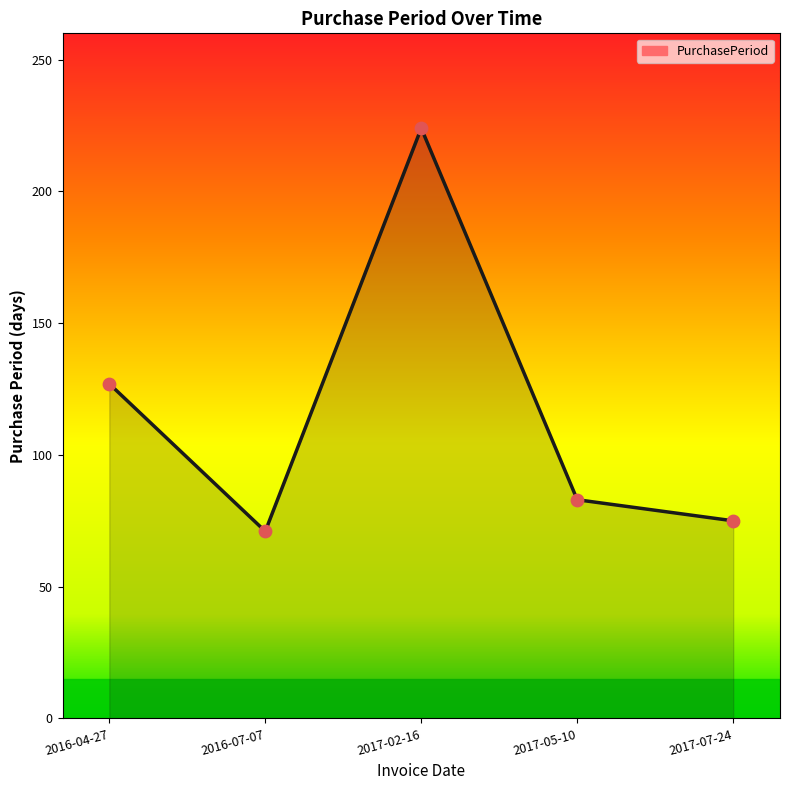

Between 2017-02-16 and 2016-07-07, which is larger?

2017-02-16